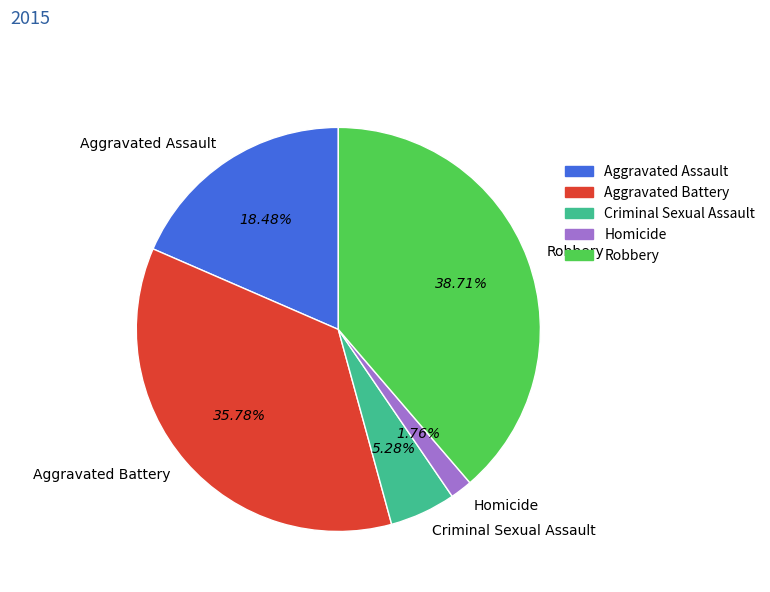

To the nearest percent, what percentage of the pie is Robbery?

39%